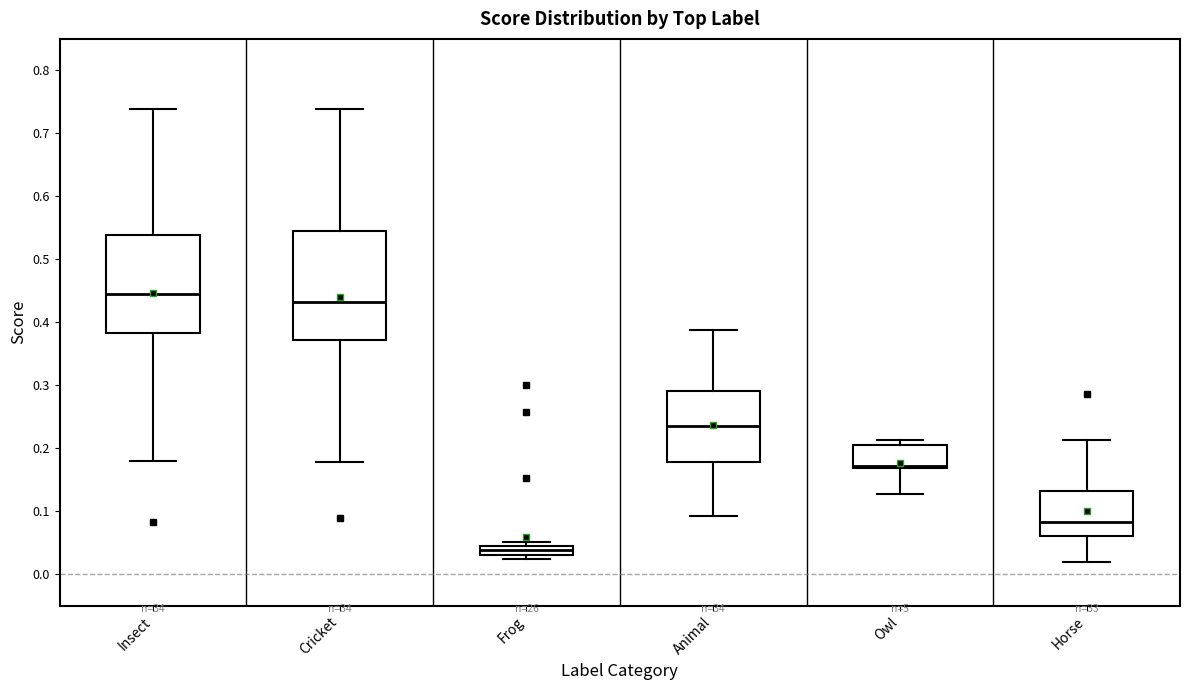

Which box is the tallest, from its lower edge to its upper edge?

Cricket